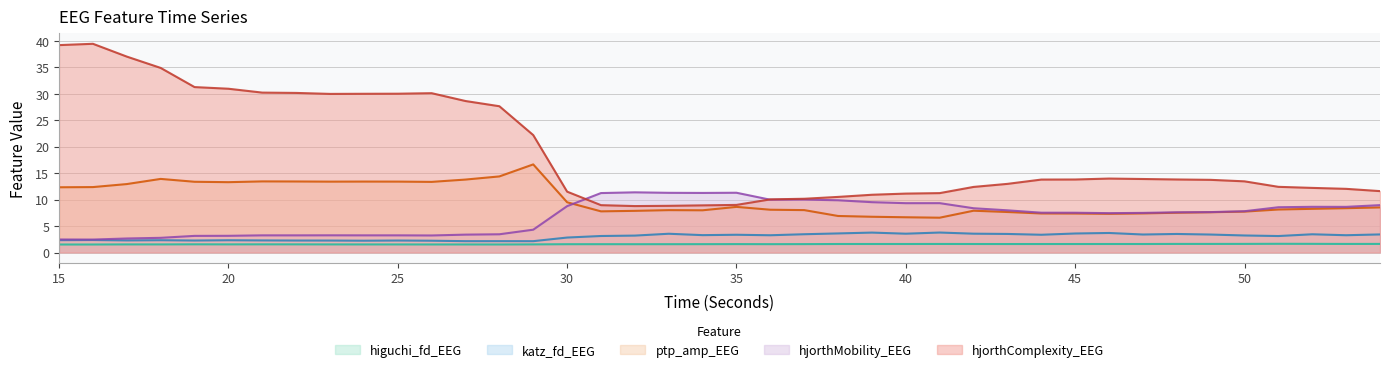

Does the chart have visible grid lines?

Yes